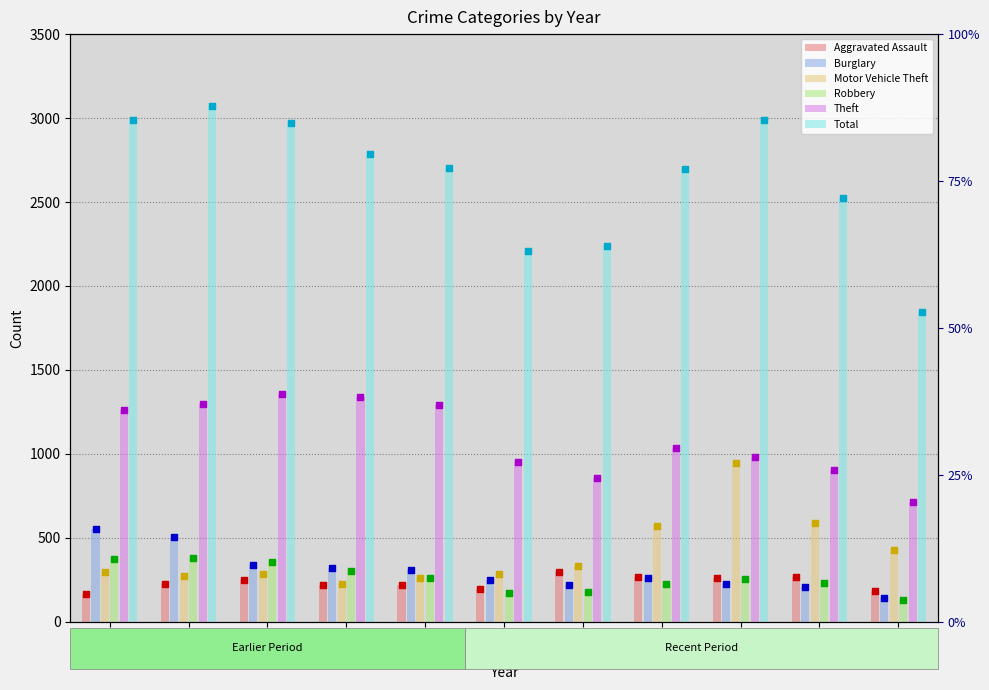

Which series reaches the maximum Y coordinate?

Total